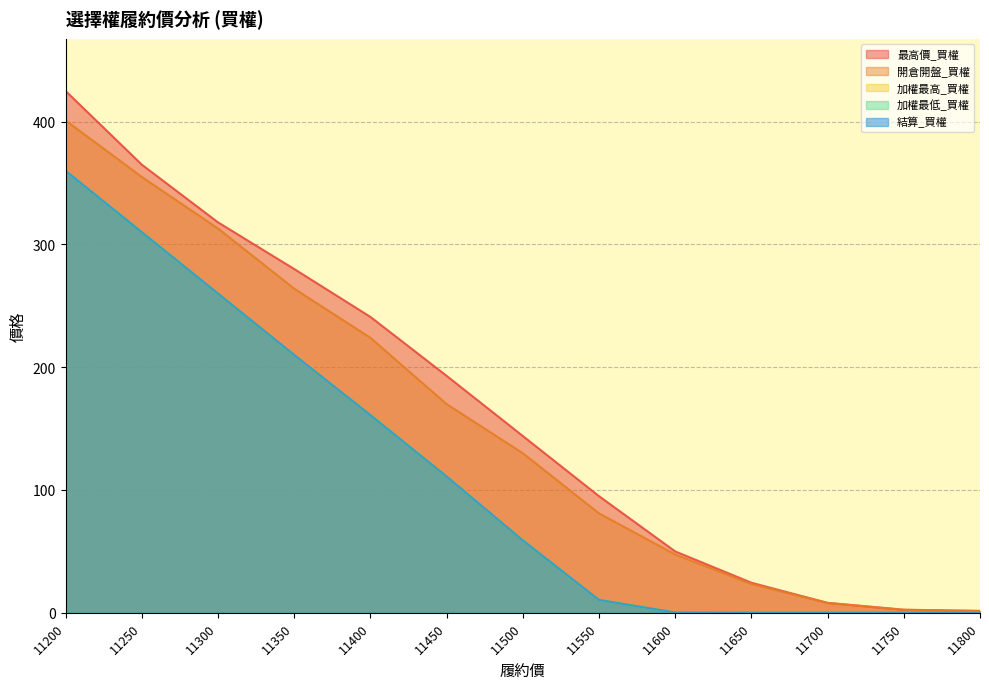

The value of 最高價_買權 at 11700 is 10.8. True or false?

False